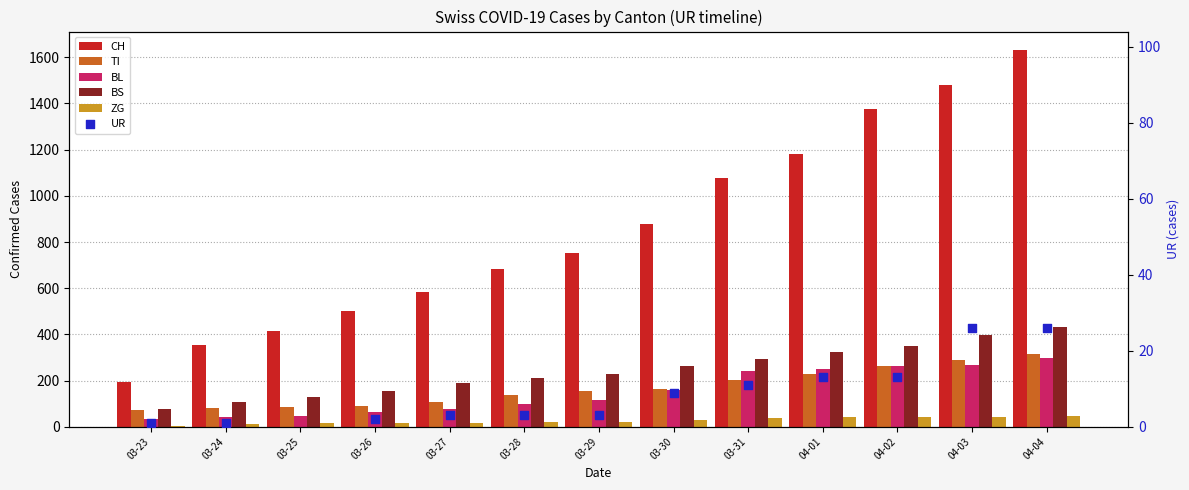

Which series has the largest Y range (max minus min)?

CH